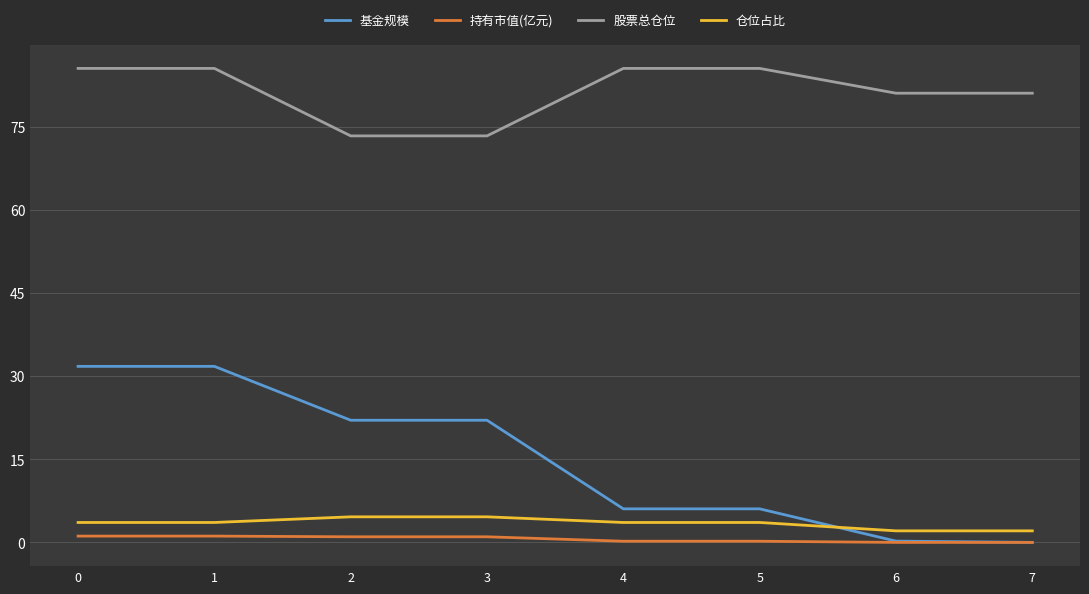

True or false: 股票总仓位 and 基金规模 intersect in this chart.

False